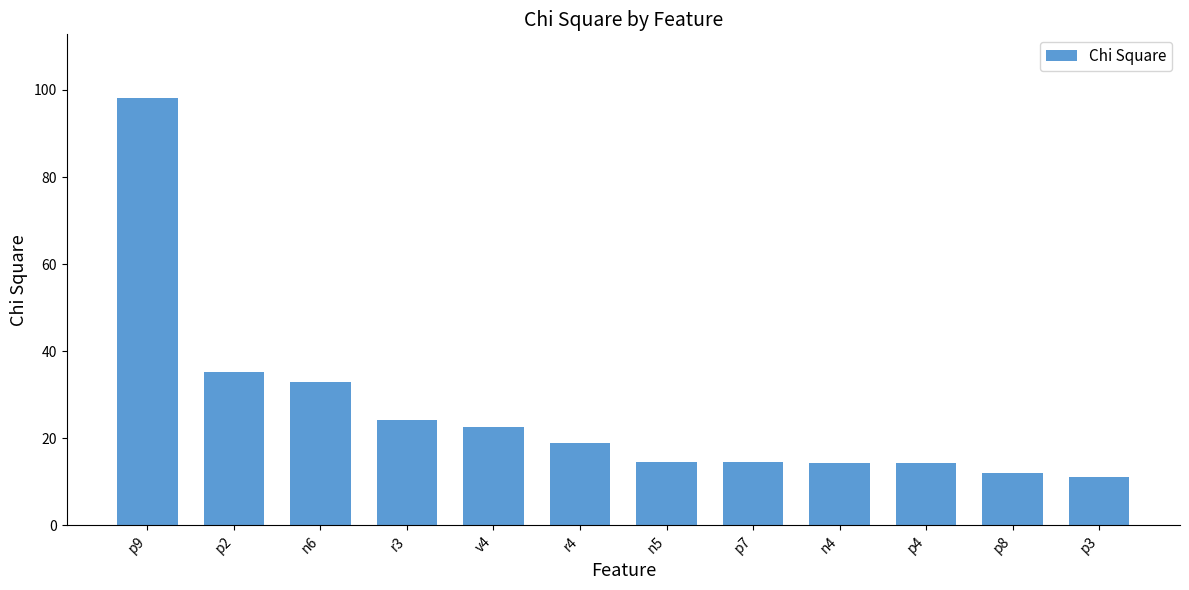

What is the difference between the maximum and second lowest values?

86.2